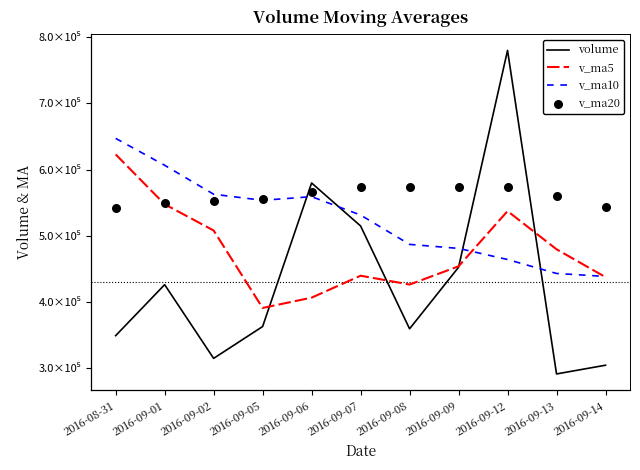

At how many categories does at least one series exceed 353660?

11